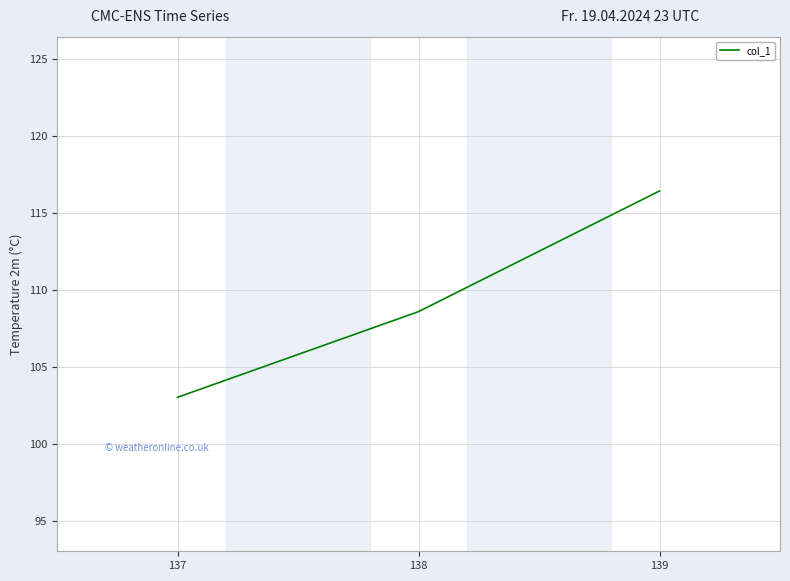

What is the approximate value at 138?

108.6